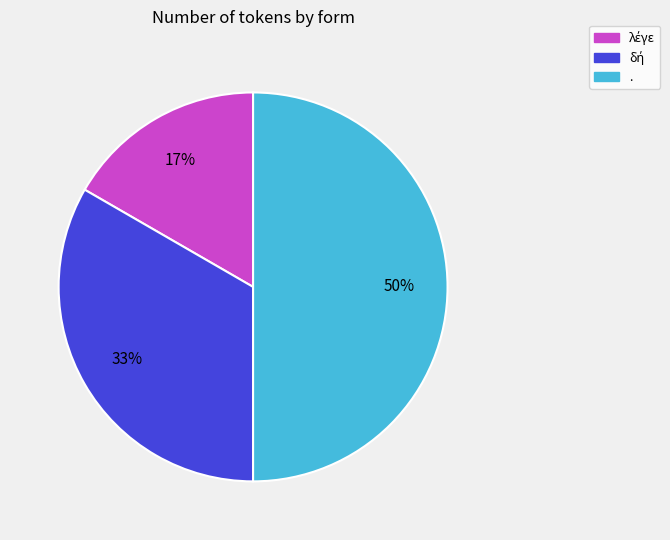

What percentage is the . slice, to the nearest percent?

50%